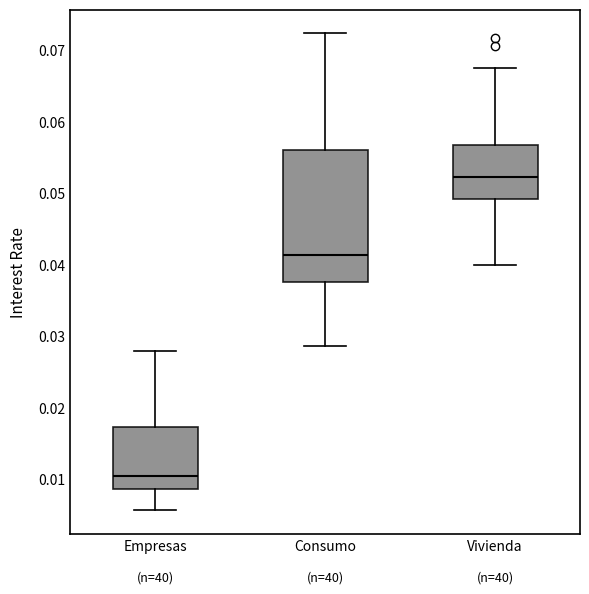

Reading left to right, transcribe this box plot: for each box, give where its median line is, the range the box spans, and where its two whiskers end, as read against the y-axis. The values are not printed on the chart, so give them approximately, as read against the axis.

Empresas: median 0.010, box 0.009 to 0.017, whiskers 0.006 to 0.028
Consumo: median 0.041, box 0.038 to 0.056, whiskers 0.029 to 0.072
Vivienda: median 0.052, box 0.049 to 0.057, whiskers 0.040 to 0.068